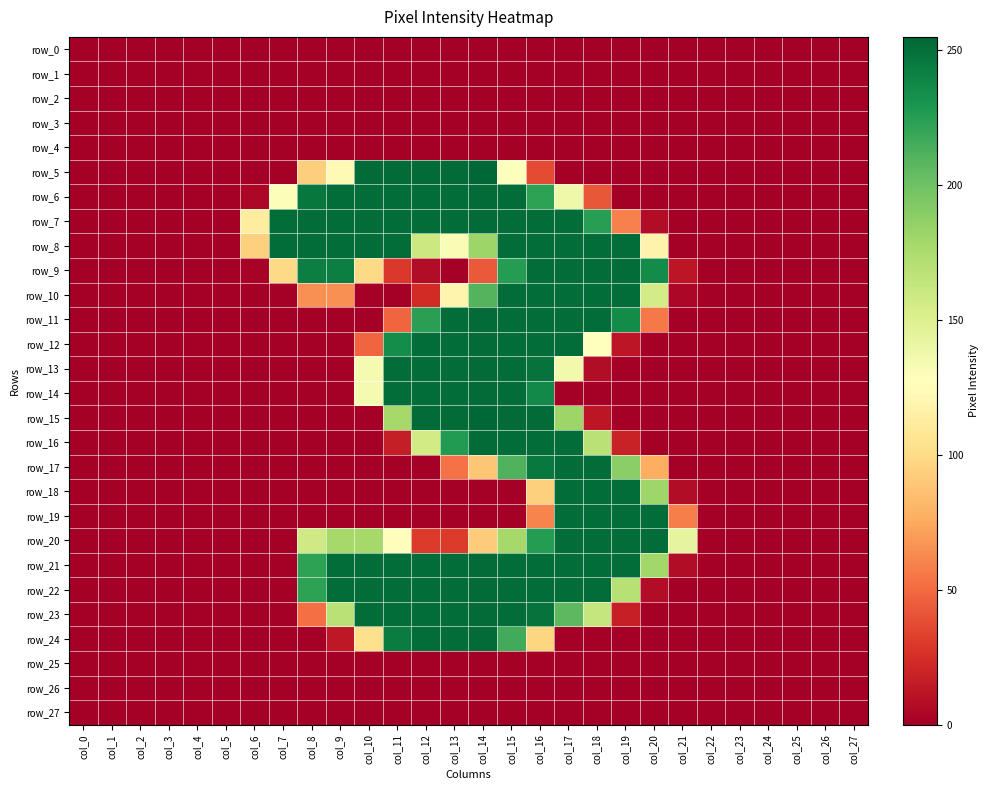

Which label corresponds to the largest value in the chart?

col_14